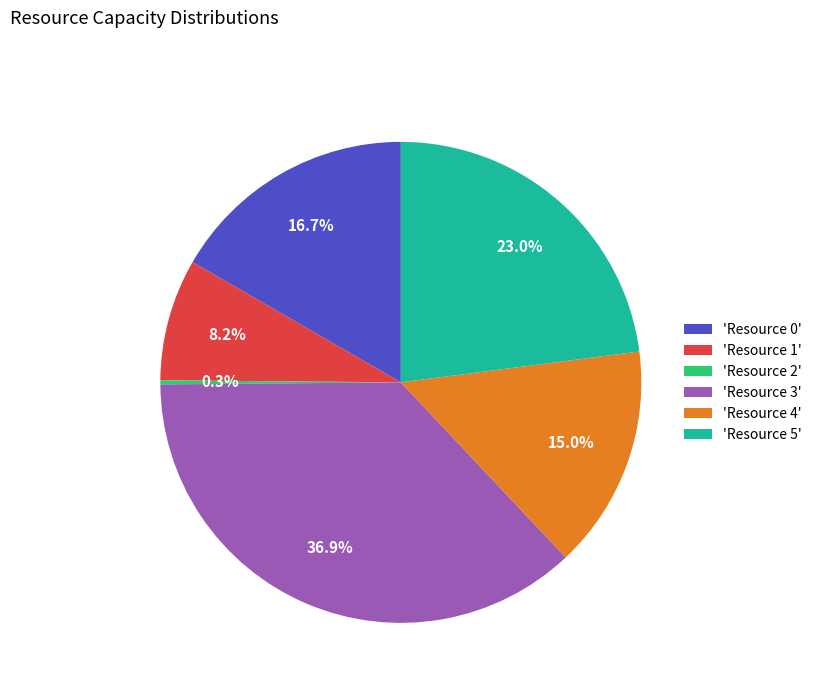

Which category has the biggest portion of the pie?

'Resource 3'